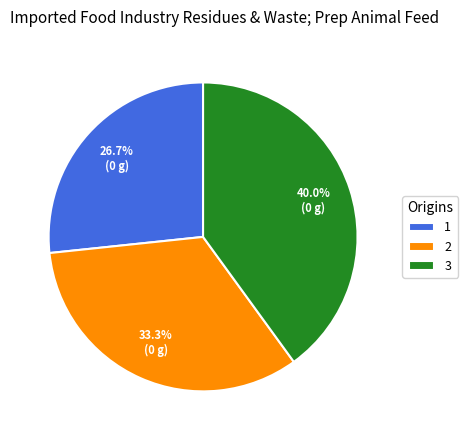

To the nearest percent, what portion does 3 represent?

40%